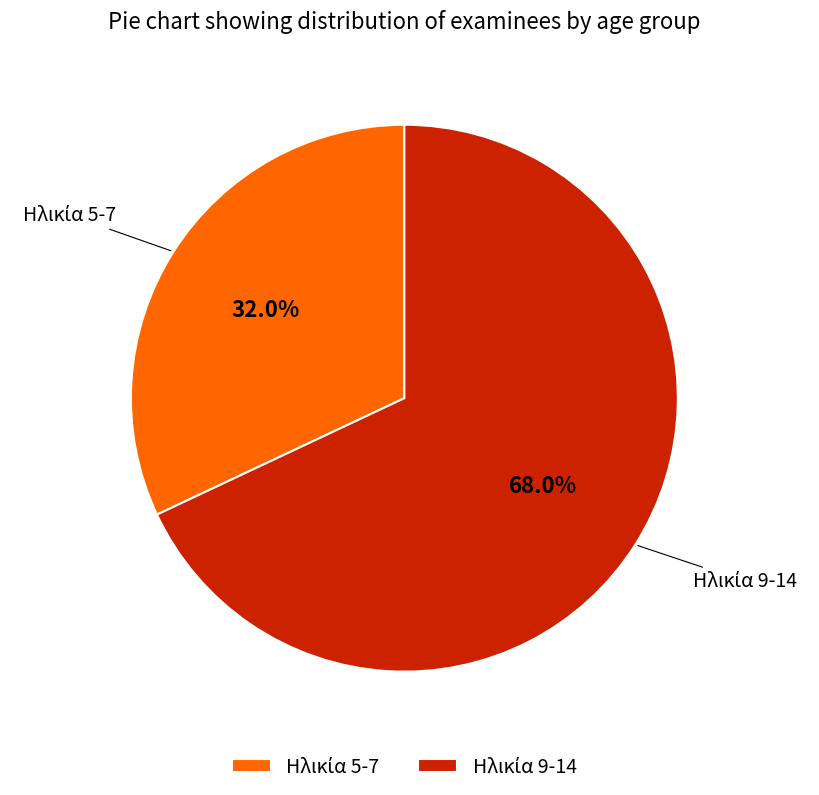

Does any single category account for the majority?

Yes